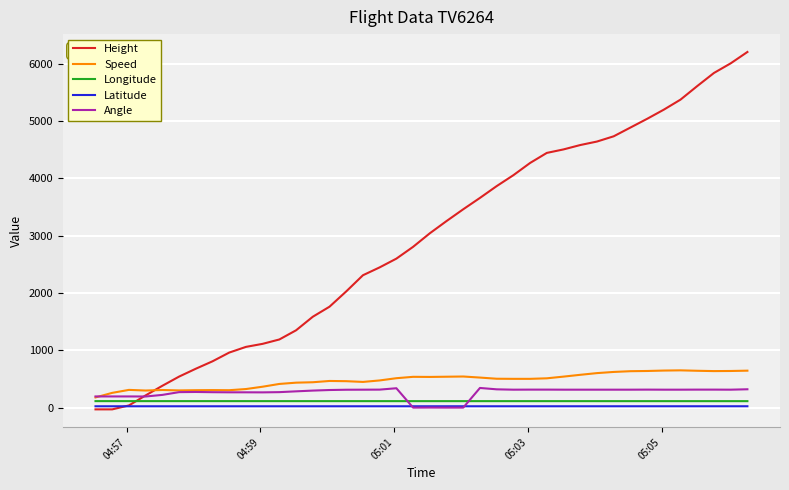

After their last crossing, which series has the higher values: Speed or Height?

Height